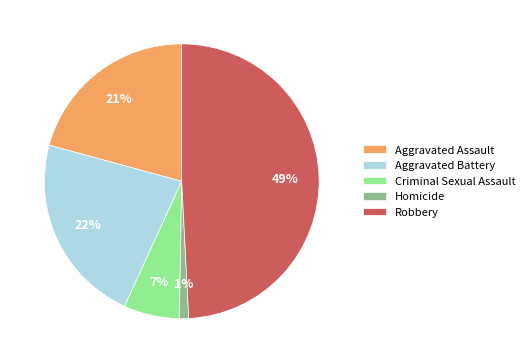

The Aggravated Battery slice represents 32% of the pie. True or false?

False